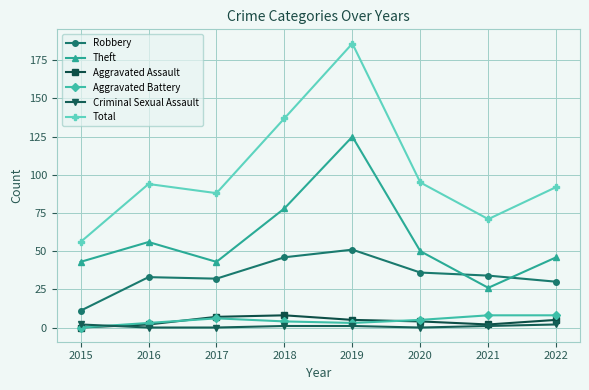

How many distinct data groups are displayed?

6